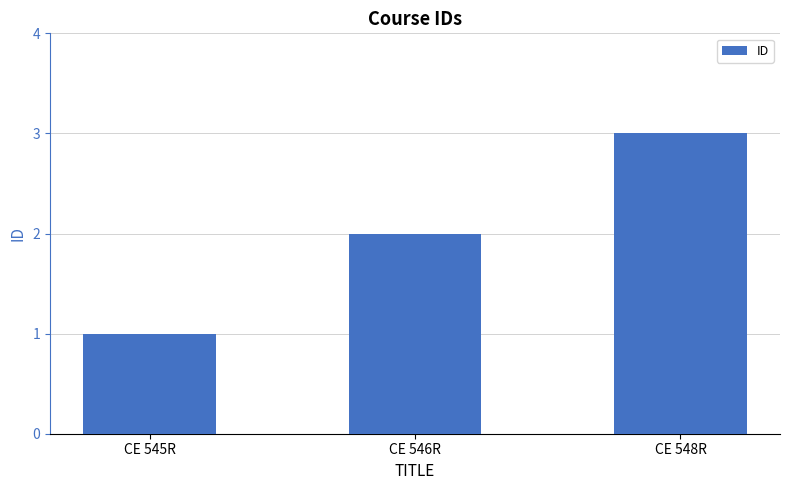

Are the bars grouped side by side (vs. stacked)?

No